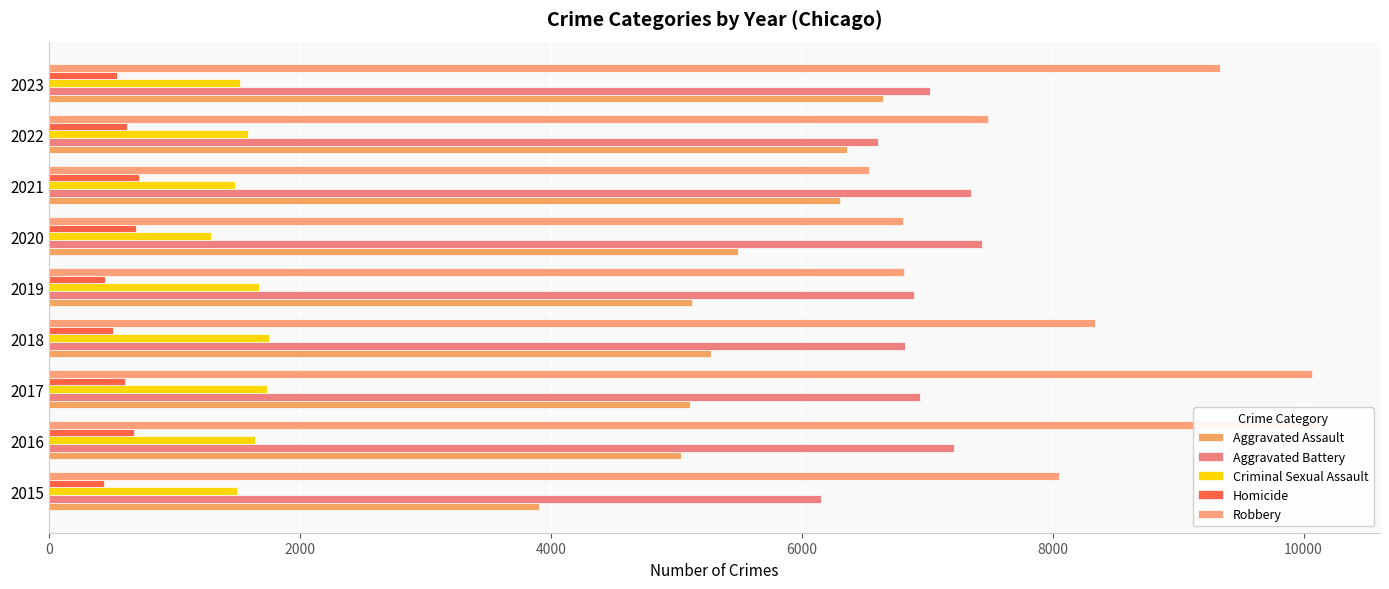

Which series has the largest range (max minus min)?

Robbery